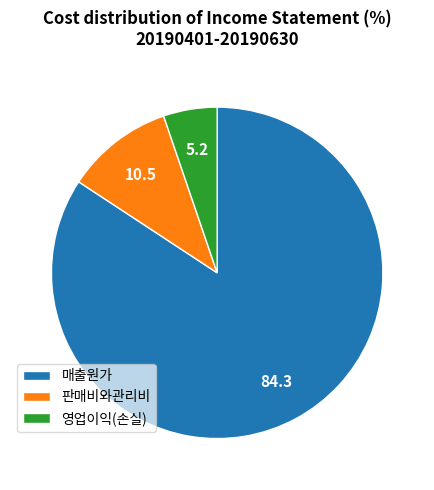

Which slice is the largest?

매출원가